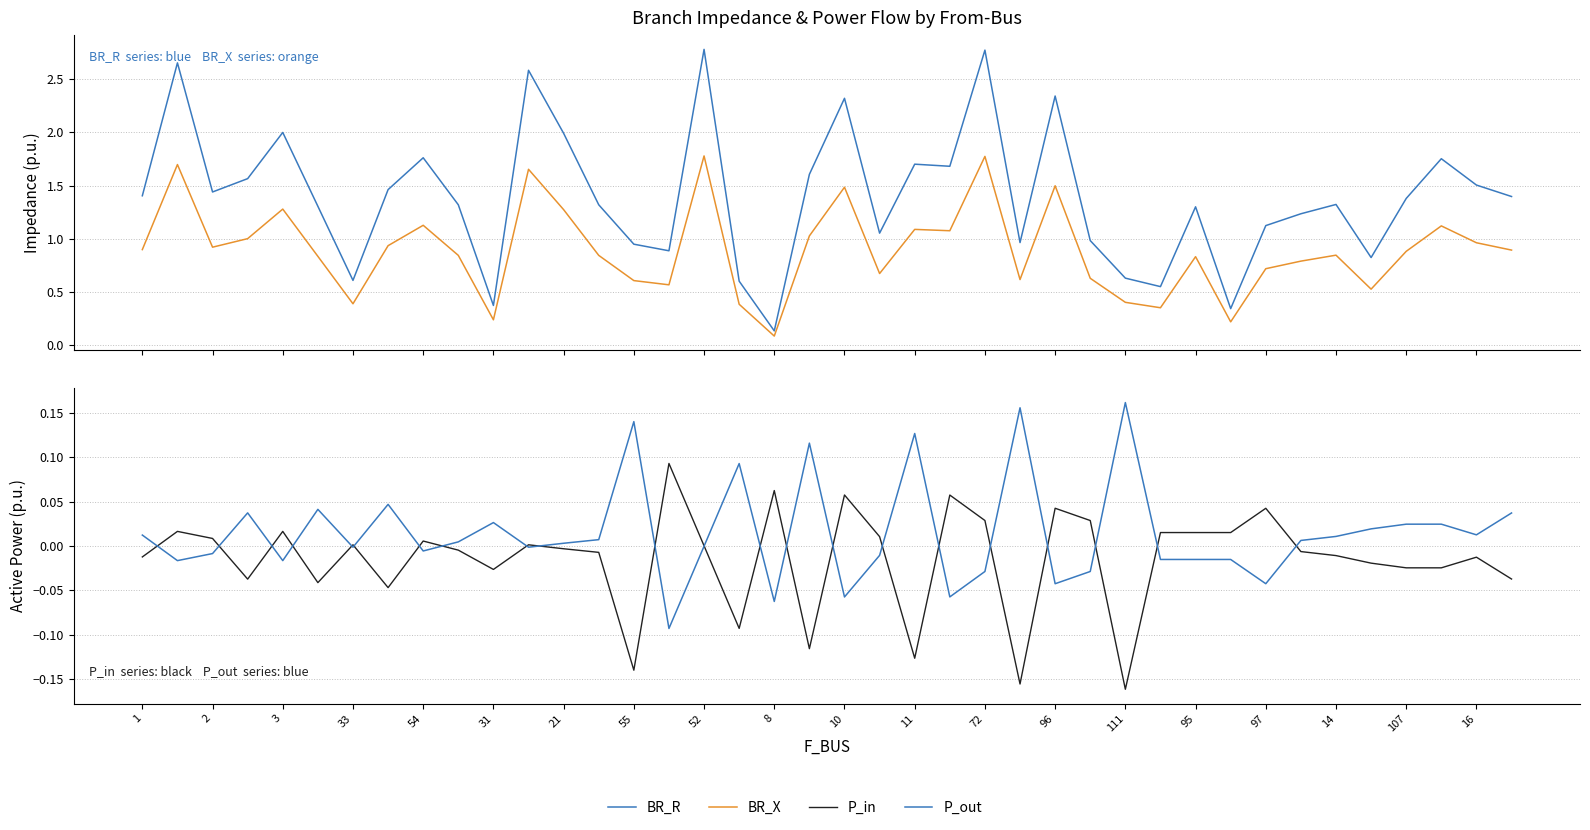

At how many categories does at least one series exceed 1?

28